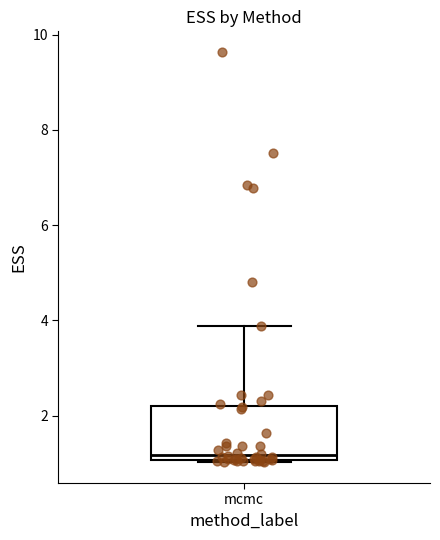

Where does the upper whisker of the box for mcmc end on the y-axis? The values are not printed on the chart, so give them approximately, as read against the axis.

3.8